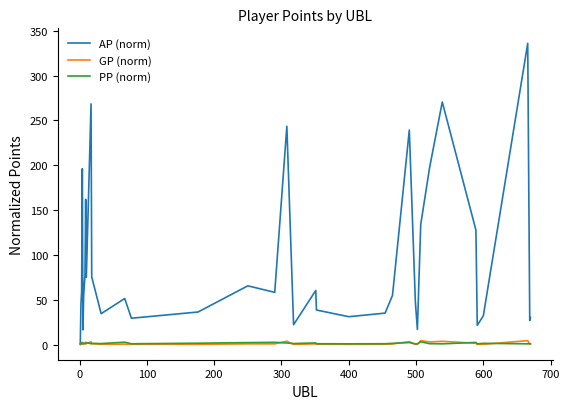

Which series has the largest range (max minus min)?

AP (norm)